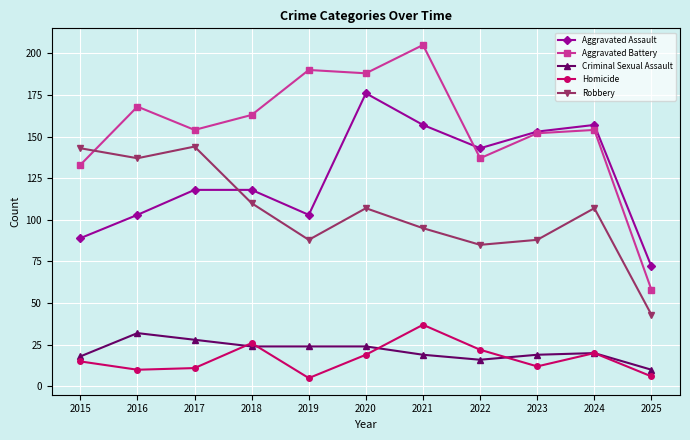

True or false: Robbery and Homicide cross at least once.

False